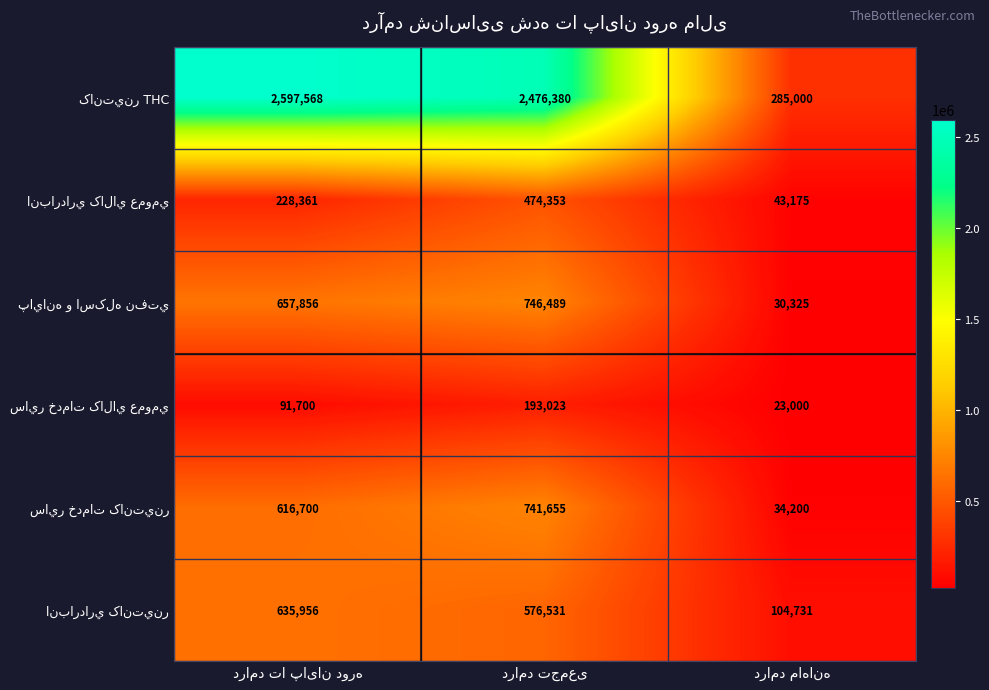

What is the minimum value shown in the chart?

23000